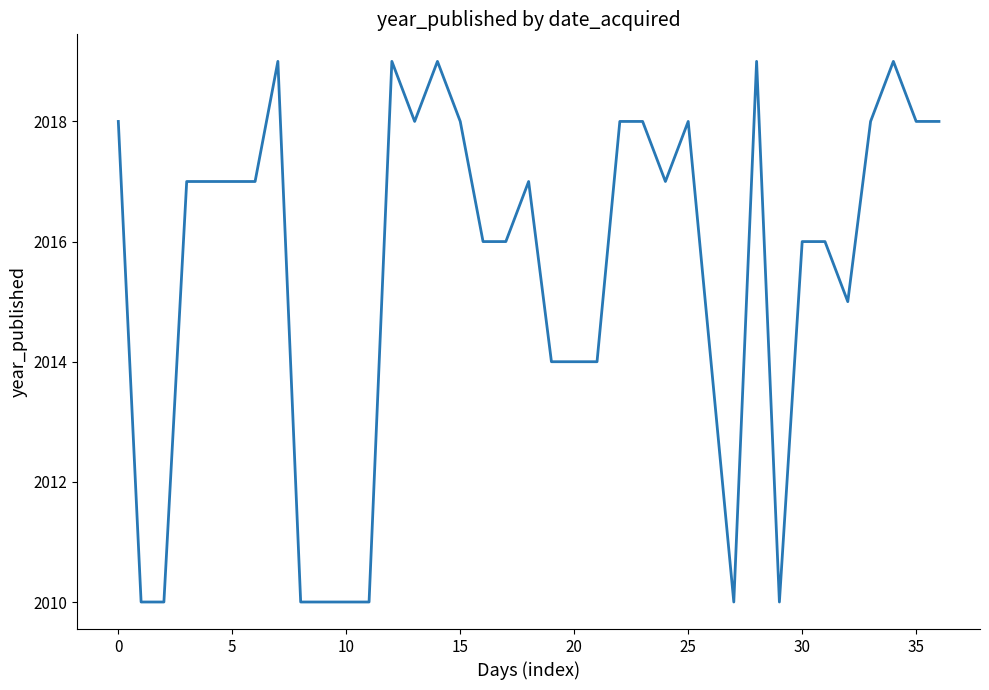

What is the difference between the maximum and minimum values?

9